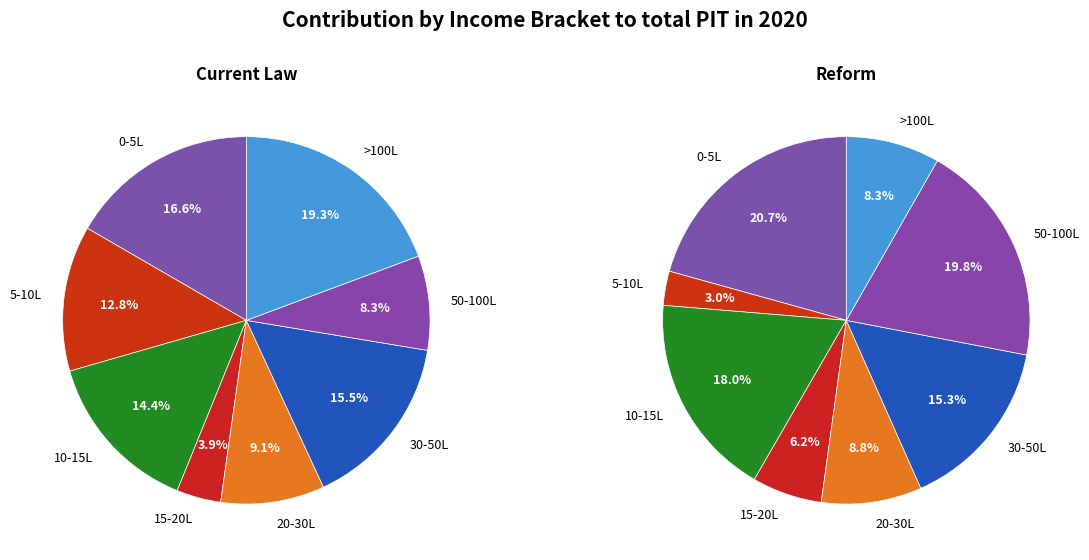

Count the number of slices in the pie.

8